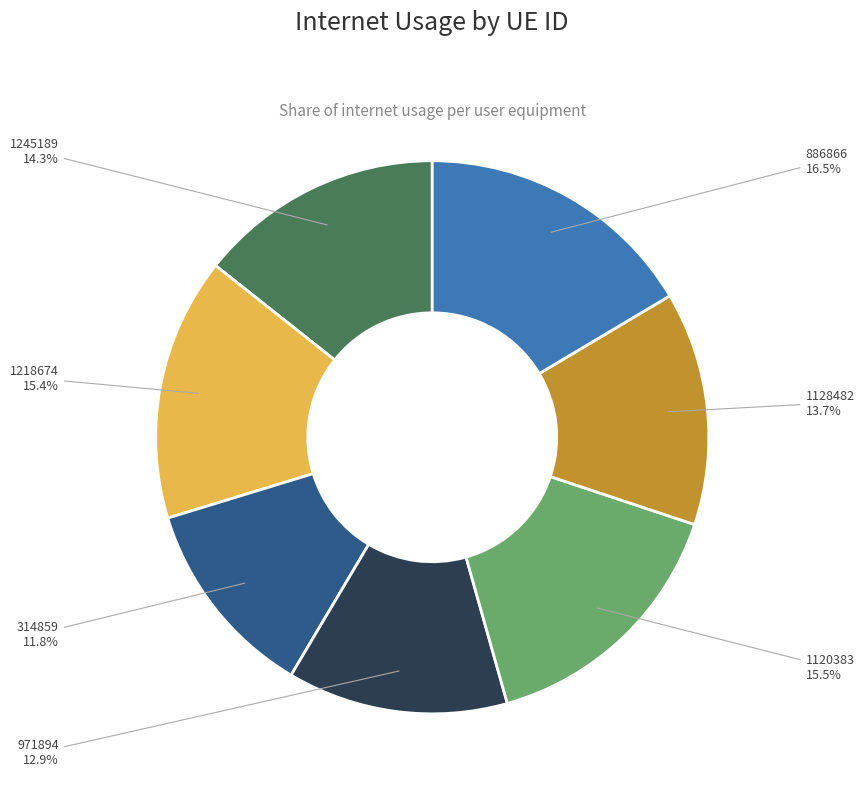

Is there a majority slice in this chart?

No